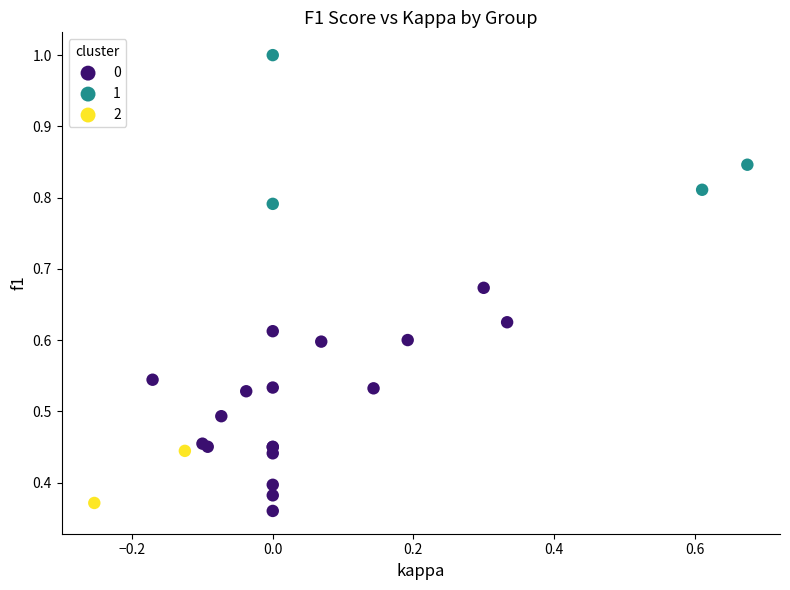

Which series contains the highest Y value?

1